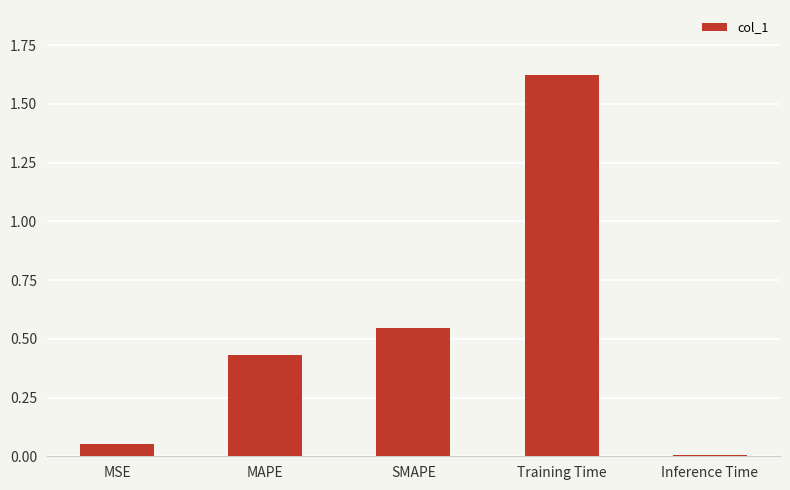

Between Training Time and SMAPE, which is larger?

Training Time